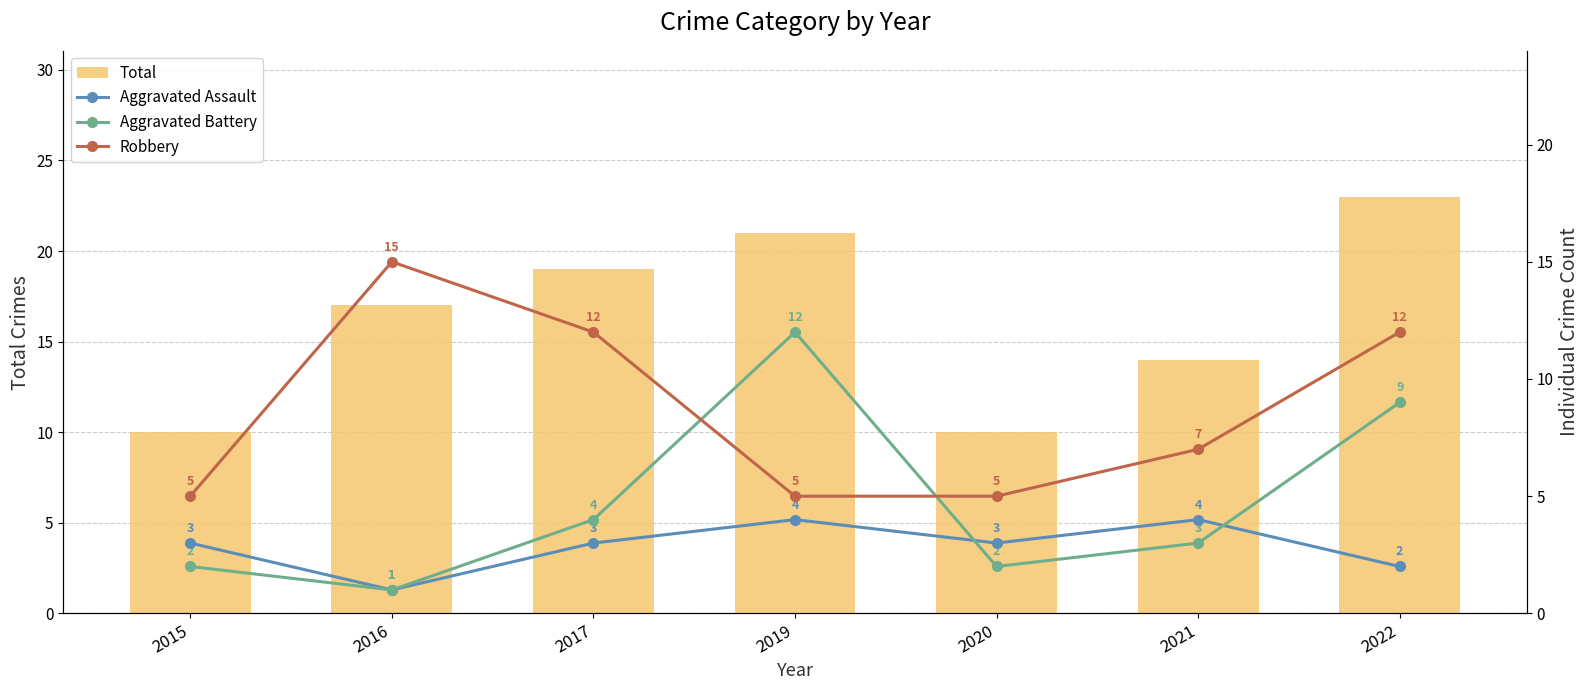

How many data points in Aggravated Battery are less than 3?

3